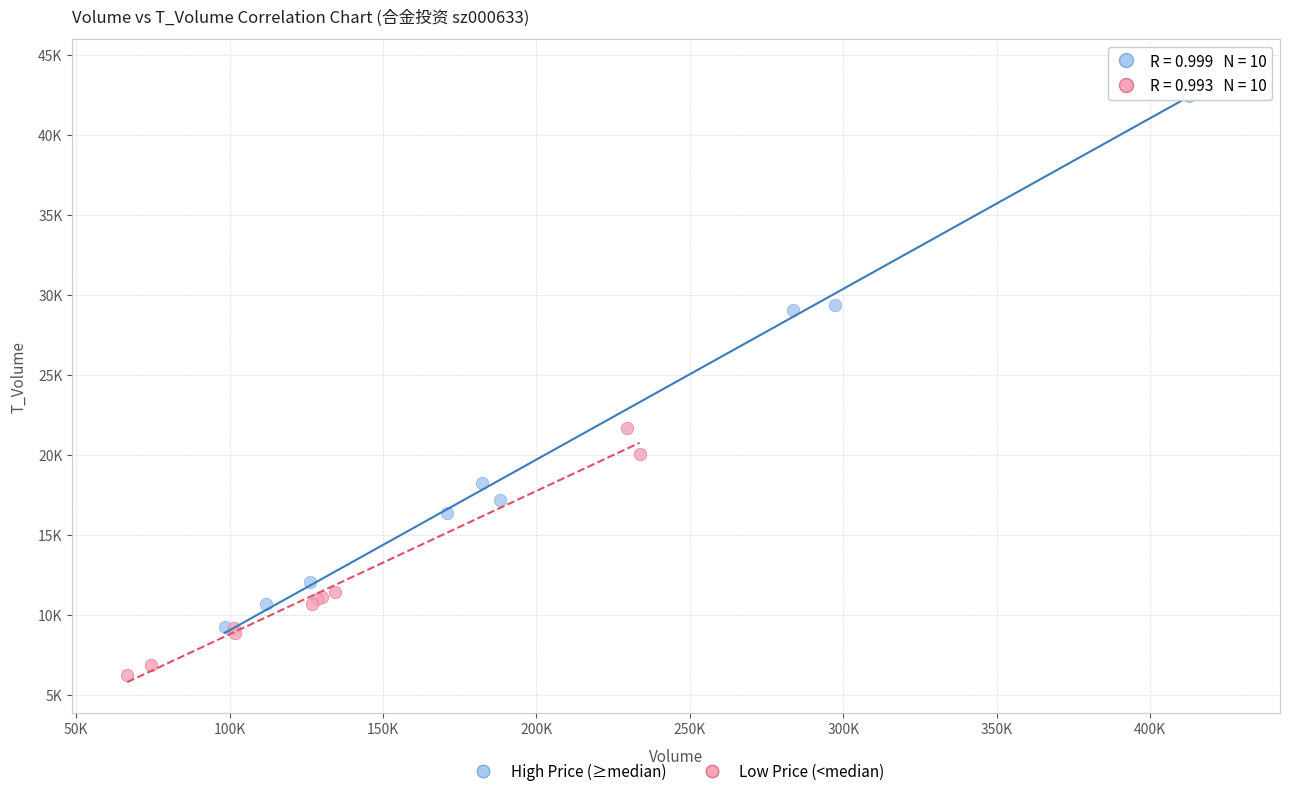

What are all the series names shown in the legend?

High Price (≥median), Low Price (<median)